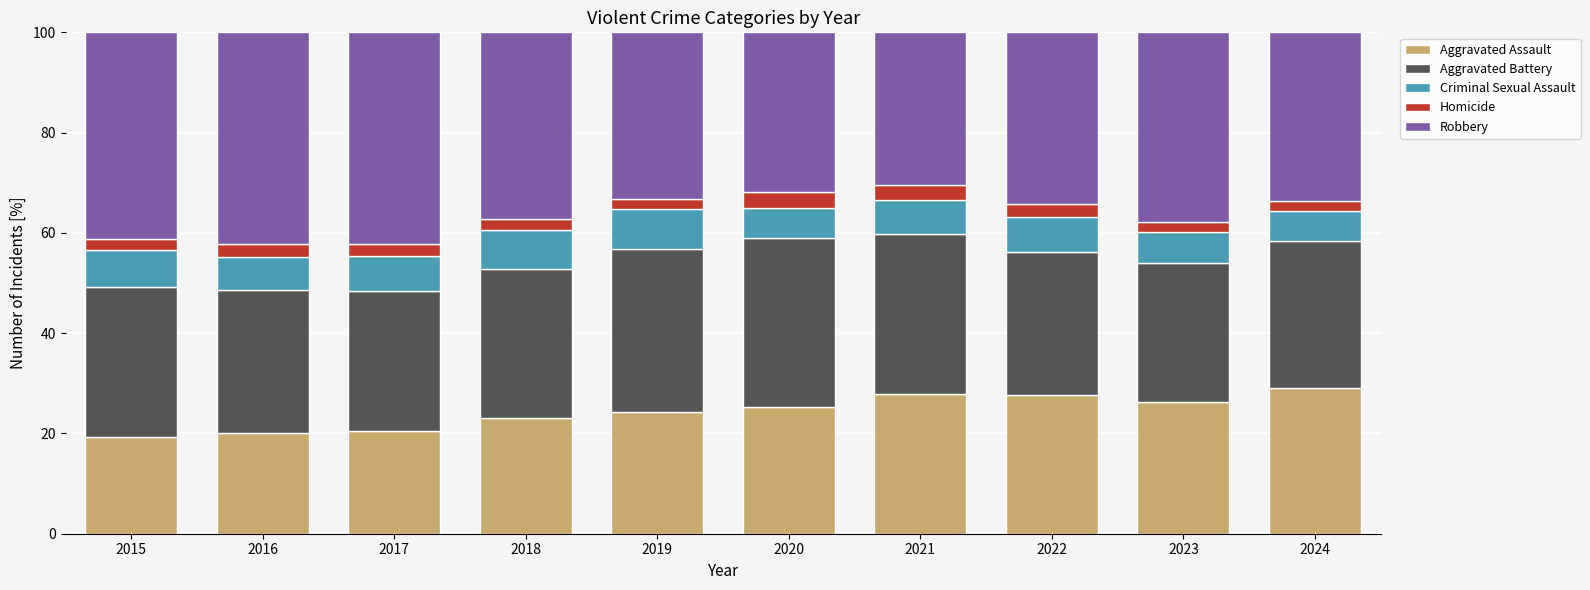

What is the sum of the Aggravated Assault values at 2021 and 2018?

50.9